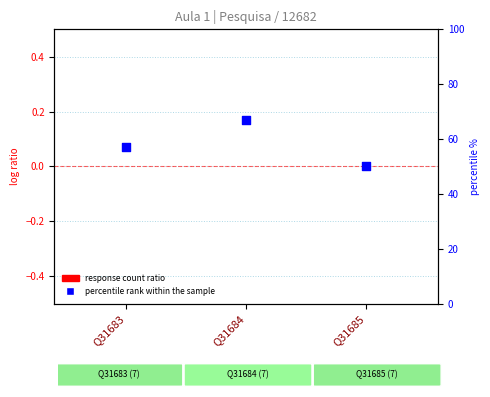

Which series has the largest total across all categories?

percentile rank within the sample